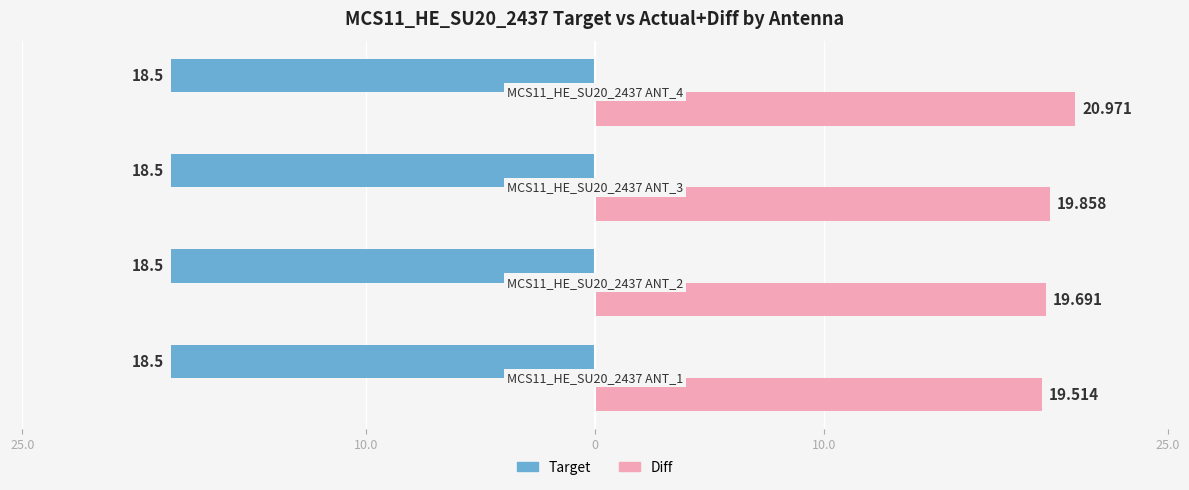

What are all the series names shown in the legend?

Target, Diff